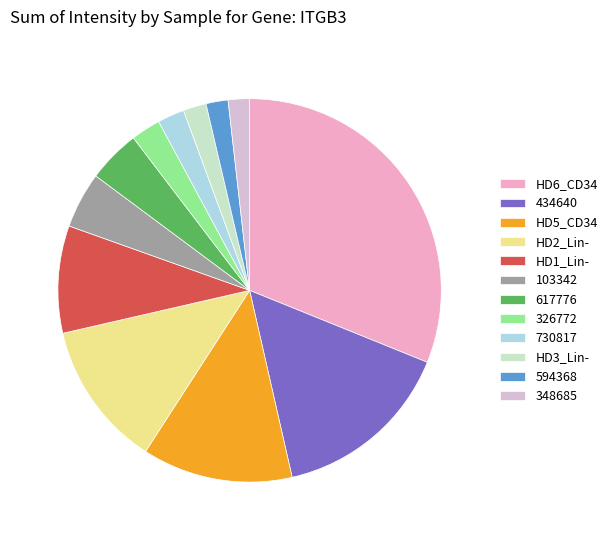

Which slice is the largest?

HD6_CD34